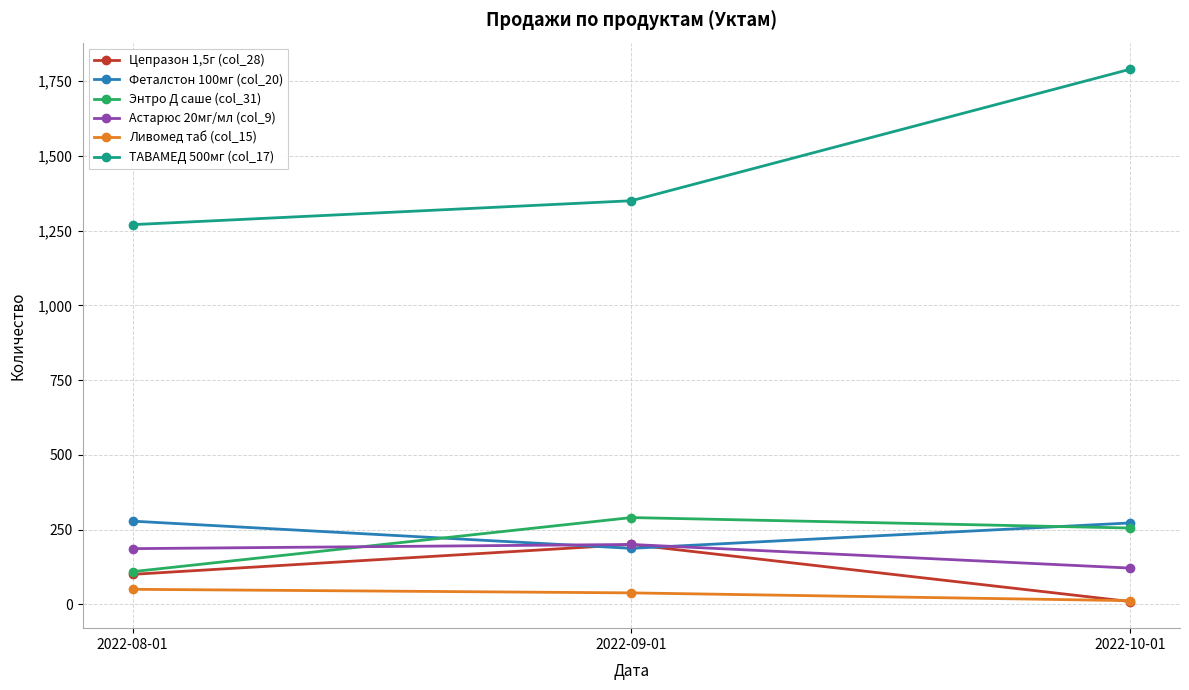

The value of Энтро Д саше (col_31) at 2022-08-01 is 109. True or false?

True